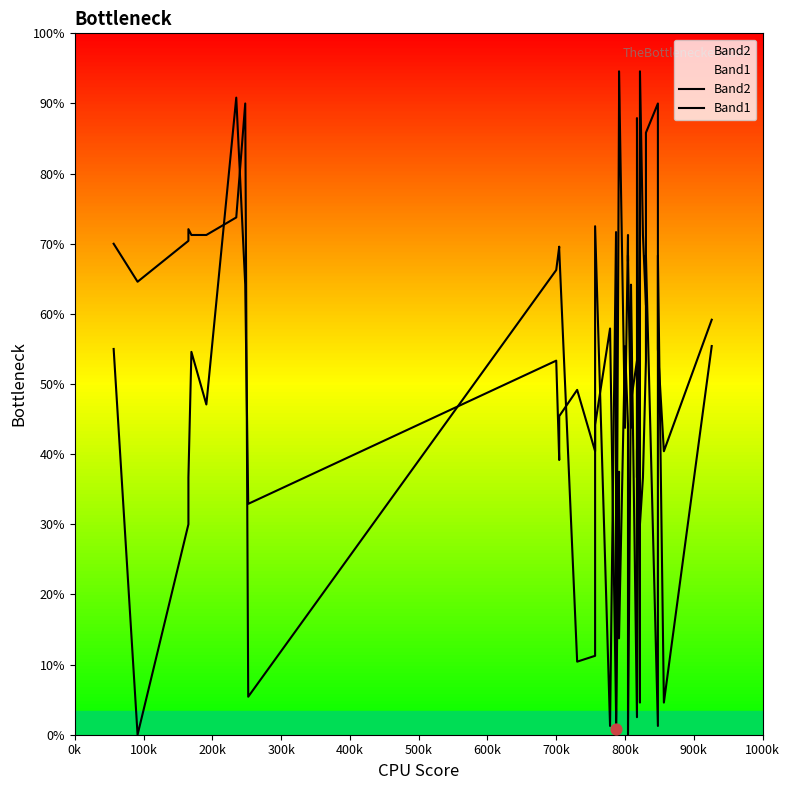

Which series has the largest total across all categories?

Band2